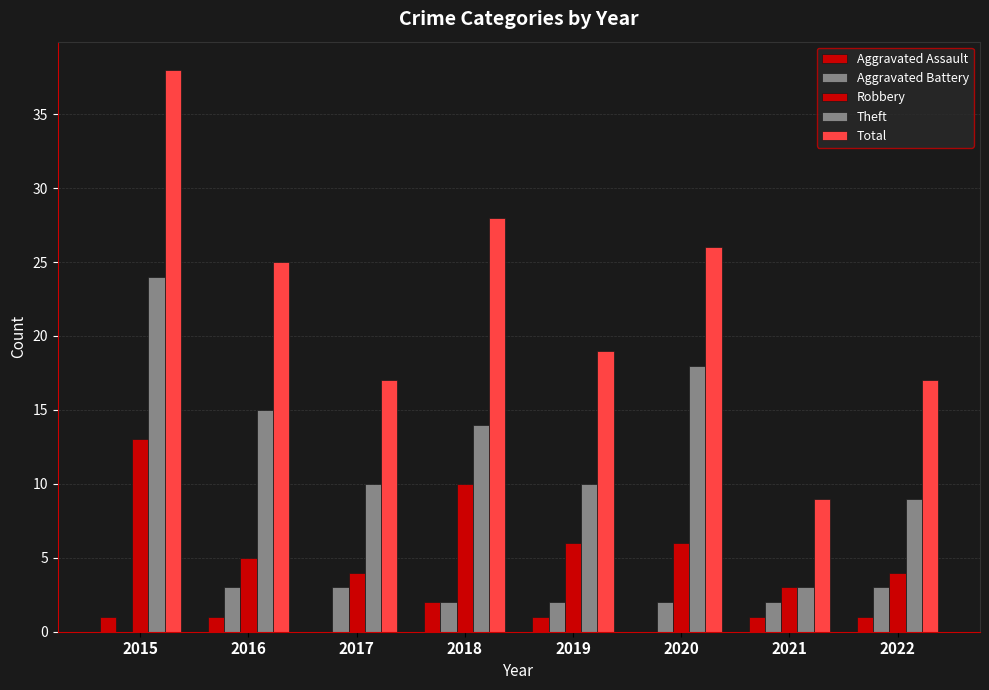

Where is Aggravated Assault nearest to the value 1?

2015